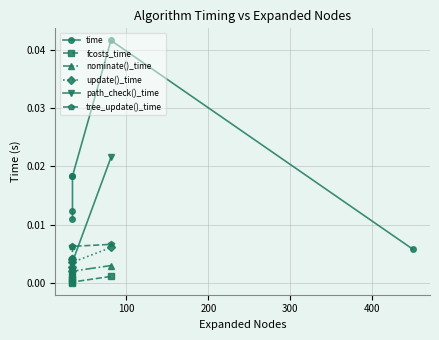

True or false: update()_time and time intersect in this chart.

False